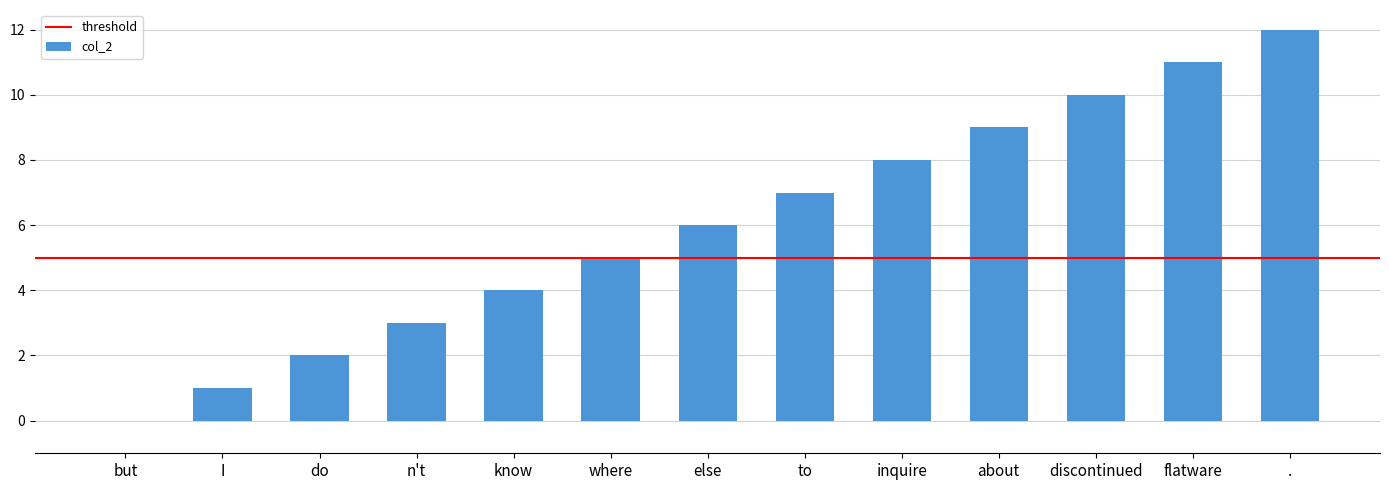

What is the ratio of the value at where to the value at inquire?

0.6